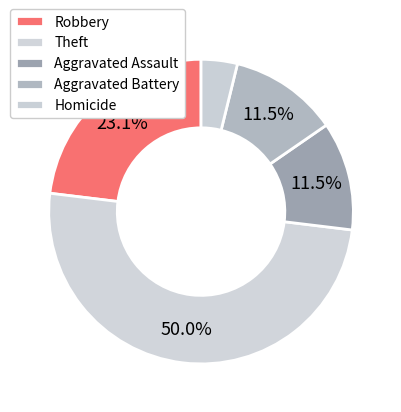

How many segments does this pie chart have?

5